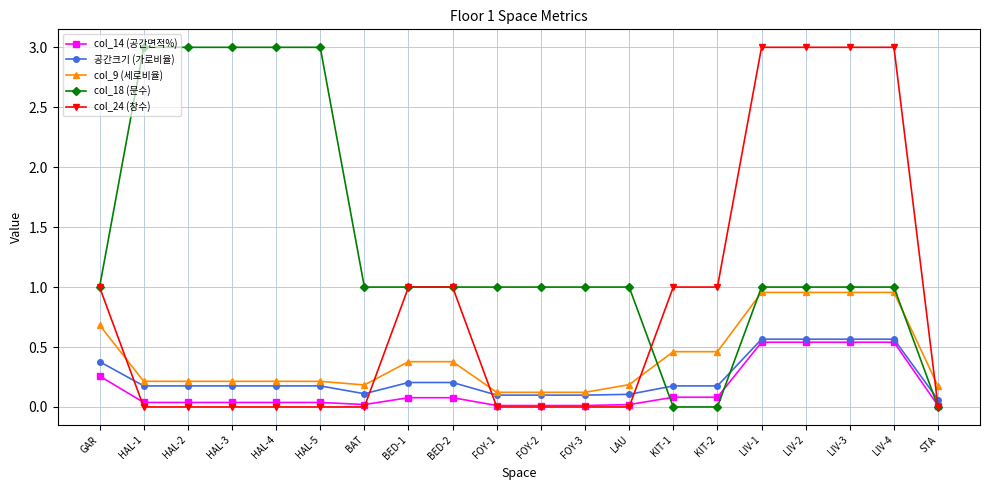

True or false: col_18 (문수) and col_9 (세로비율) cross at least once.

True